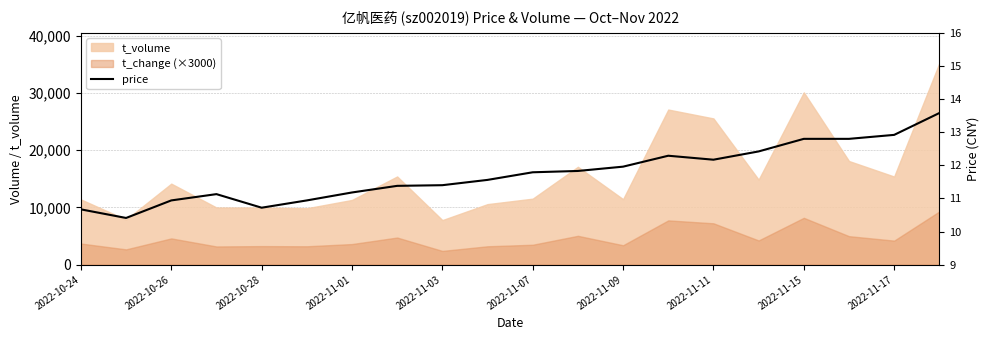

How many values exceed 11?

15